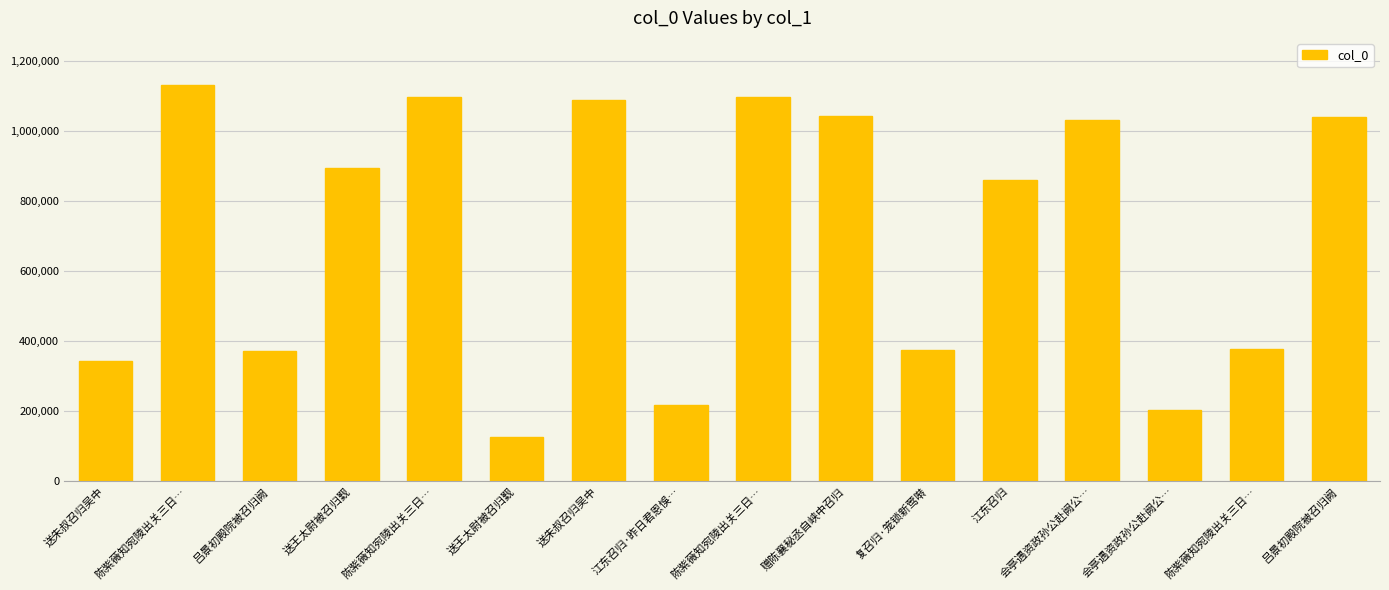

Are the bars horizontal?

No